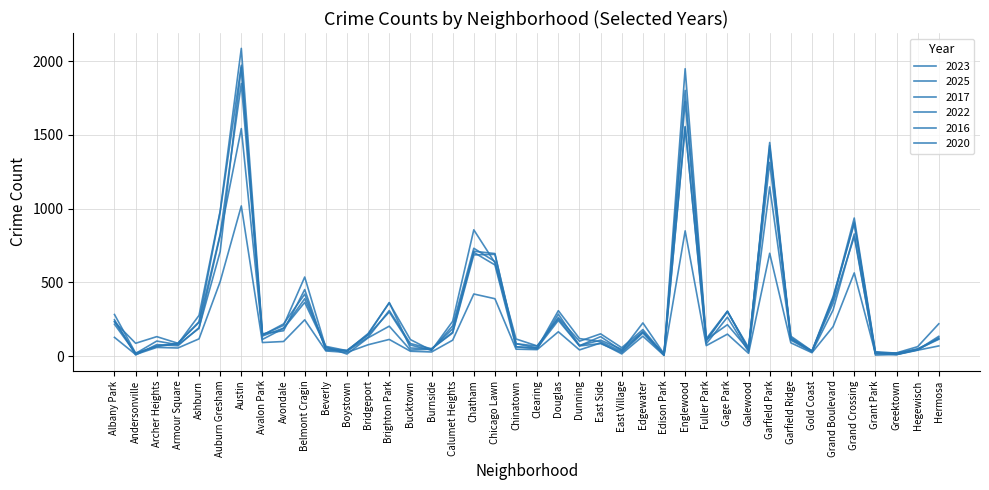

Reading right to left, what are all the values shown in this chart?

2023: Hermosa=219	Hegewisch=64	Greektown=22	Grant Park=16	Grand Crossing=898	Grand Boulevard=404	Gold Coast=35	Garfield Ridge=135	Garfield Park=1313	Galewood=48	Gage Park=304	Fuller Park=102	Englewood=1552	Edison Park=10	Edgewater=180	East Village=57	East Side=151	Dunning=101	Douglas=262	Clearing=68	Chinatown=84	Chicago Lawn=633	Chatham=856	Calumet Heights=236	Burnside=39	Bucktown=112	Brighton Park=361	Bridgeport=153	Boystown=35	Beverly=56	Belmont Cragin=536	Avondale=208	Avalon Park=144	Austin=1848	Auburn Gresham=825	Ashburn=228	Armour Square=87	Archer Heights=132	Andersonville=87	Albany Park=232
2025: Hermosa=69	Hegewisch=40	Greektown=10	Grant Park=18	Grand Crossing=564	Grand Boulevard=200	Gold Coast=23	Garfield Ridge=90	Garfield Park=697	Galewood=19	Gage Park=149	Fuller Park=71	Englewood=849	Edison Park=5	Edgewater=135	East Village=15	East Side=89	Dunning=42	Douglas=165	Clearing=44	Chinatown=47	Chicago Lawn=389	Chatham=421	Calumet Heights=108	Burnside=28	Bucktown=33	Brighton Park=113	Bridgeport=77	Boystown=25	Beverly=35	Belmont Cragin=246	Avondale=99	Avalon Park=92	Austin=1018	Auburn Gresham=505	Ashburn=117	Armour Square=55	Archer Heights=59	Andersonville=11	Albany Park=127
2017: Hermosa=134	Hegewisch=43	Greektown=20	Grant Park=30	Grand Crossing=936	Grand Boulevard=392	Gold Coast=31	Garfield Ridge=119	Garfield Park=1401	Galewood=58	Gage Park=301	Fuller Park=110	Englewood=1726	Edison Park=12	Edgewater=166	East Village=46	East Side=108	Dunning=72	Douglas=285	Clearing=49	Chinatown=63	Chicago Lawn=695	Chatham=711	Calumet Heights=162	Burnside=50	Bucktown=85	Brighton Park=309	Bridgeport=128	Boystown=33	Beverly=46	Belmont Cragin=420	Avondale=218	Avalon Park=142	Austin=1972	Auburn Gresham=978	Ashburn=233	Armour Square=87	Archer Heights=69	Andersonville=17	Albany Park=235
2022: Hermosa=118	Hegewisch=50	Greektown=19	Grant Park=20	Grand Crossing=810	Grand Boulevard=359	Gold Coast=34	Garfield Ridge=114	Garfield Park=1147	Galewood=30	Gage Park=264	Fuller Park=84	Englewood=1556	Edison Park=15	Edgewater=225	East Village=37	East Side=132	Dunning=70	Douglas=253	Clearing=69	Chinatown=116	Chicago Lawn=641	Chatham=731	Calumet Heights=206	Burnside=40	Bucktown=75	Brighton Park=299	Bridgeport=143	Boystown=37	Beverly=66	Belmont Cragin=389	Avondale=190	Avalon Park=136	Austin=1542	Auburn Gresham=819	Ashburn=188	Armour Square=77	Archer Heights=102	Andersonville=18	Albany Park=216
2016: Hermosa=124	Hegewisch=42	Greektown=11	Grant Park=26	Grand Crossing=908	Grand Boulevard=384	Gold Coast=33	Garfield Ridge=126	Garfield Park=1448	Galewood=42	Gage Park=305	Fuller Park=118	Englewood=1948	Edison Park=12	Edgewater=162	East Village=32	East Side=97	Dunning=119	Douglas=308	Clearing=55	Chinatown=84	Chicago Lawn=690	Chatham=686	Calumet Heights=157	Burnside=49	Bucktown=55	Brighton Park=363	Bridgeport=147	Boystown=39	Beverly=40	Belmont Cragin=451	Avondale=172	Avalon Park=151	Austin=2086	Auburn Gresham=983	Ashburn=276	Armour Square=83	Archer Heights=65	Andersonville=20	Albany Park=282
2020: Hermosa=114	Hegewisch=46	Greektown=11	Grant Park=7	Grand Crossing=828	Grand Boulevard=313	Gold Coast=28	Garfield Ridge=109	Garfield Park=1427	Galewood=43	Gage Park=213	Fuller Park=112	Englewood=1801	Edison Park=5	Edgewater=157	East Village=24	East Side=85	Dunning=69	Douglas=242	Clearing=56	Chinatown=63	Chicago Lawn=618	Chatham=703	Calumet Heights=185	Burnside=47	Bucktown=41	Brighton Park=203	Bridgeport=124	Boystown=14	Beverly=62	Belmont Cragin=364	Avondale=188	Avalon Park=113	Austin=1959	Auburn Gresham=708	Ashburn=193	Armour Square=70	Archer Heights=78	Andersonville=8	Albany Park=246